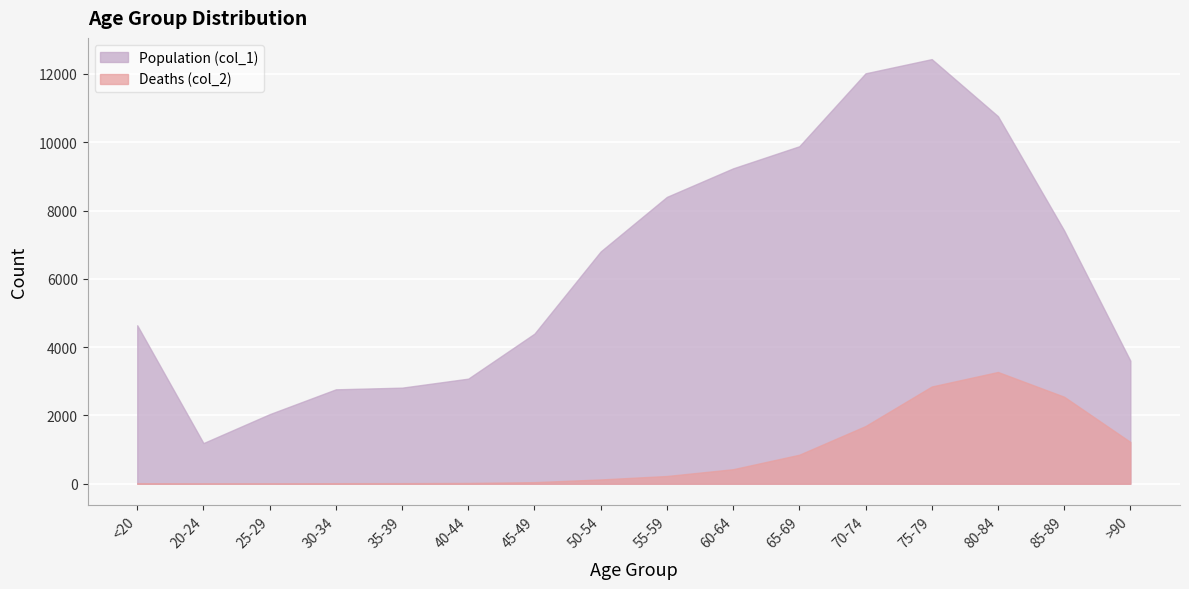

True or false: Deaths (col_2) has a value of 24 at <20.

False